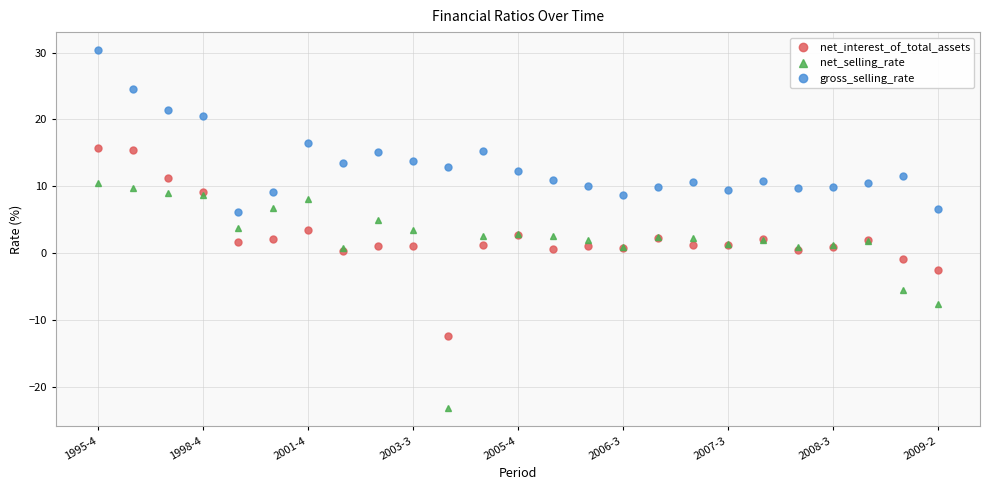

What are all the series names shown in the legend?

net_interest_of_total_assets, net_selling_rate, gross_selling_rate